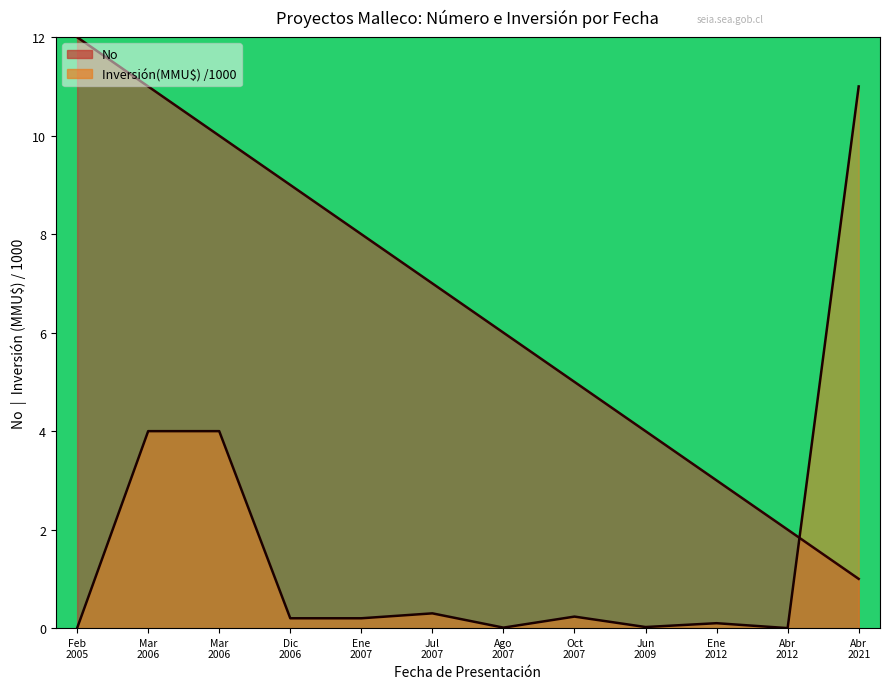

What are all the series names shown in the legend?

No, Inversión(MMU$) /1000